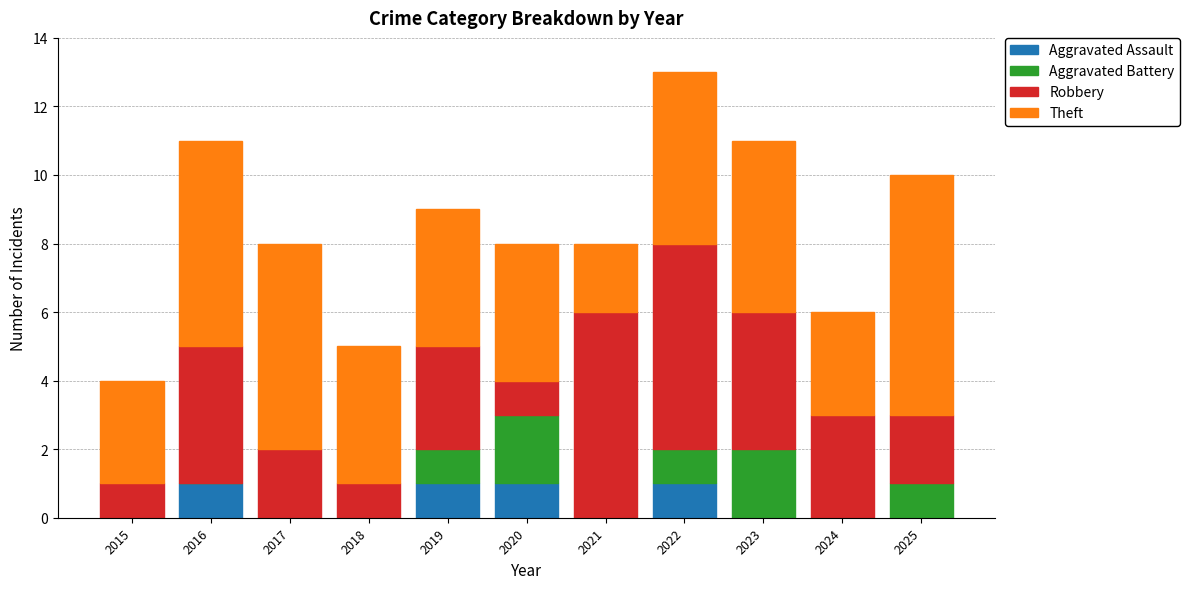

The value of Aggravated Assault at 2016 is 2. True or false?

False